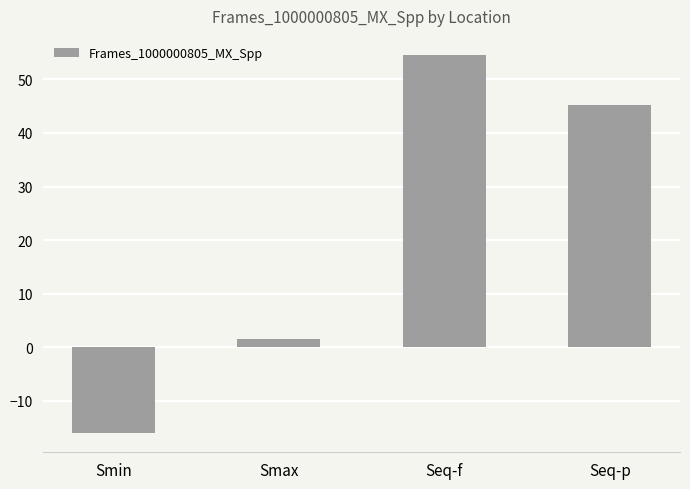

What is the difference between the maximum and minimum values?

70.7